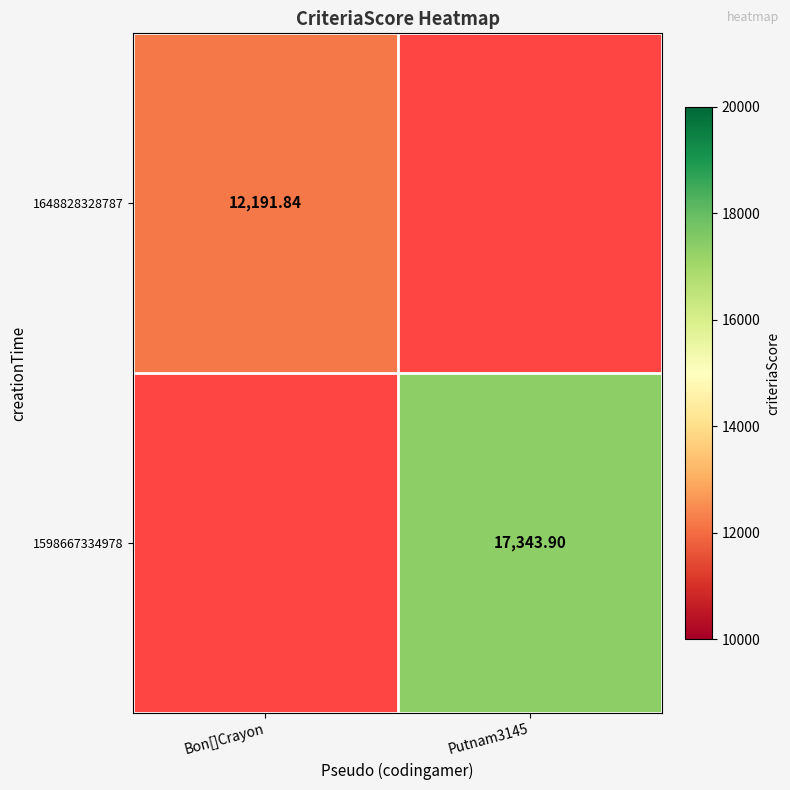

Is it true that 1598667334978 equals 17343.9 at Putnam3145?

True